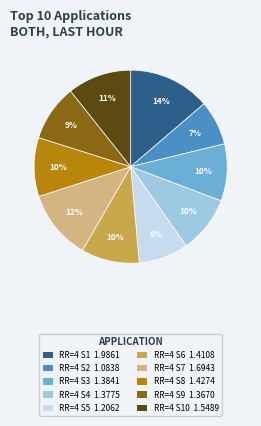

What is the ratio of the value at RR=4 S1 1.9861 to the value at RR=4 S10 1.5489?

1.3